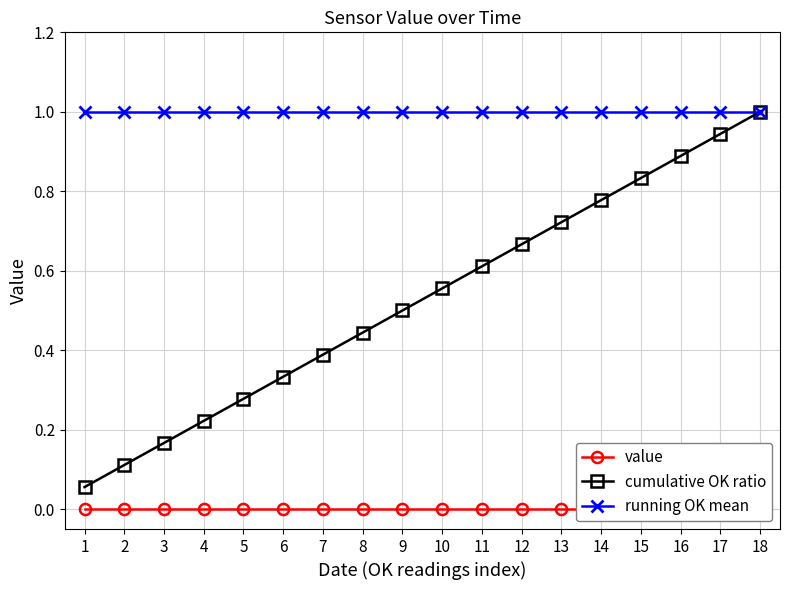

Rank the series by their maximum value, from lowest to highest.

value, cumulative OK ratio, running OK mean